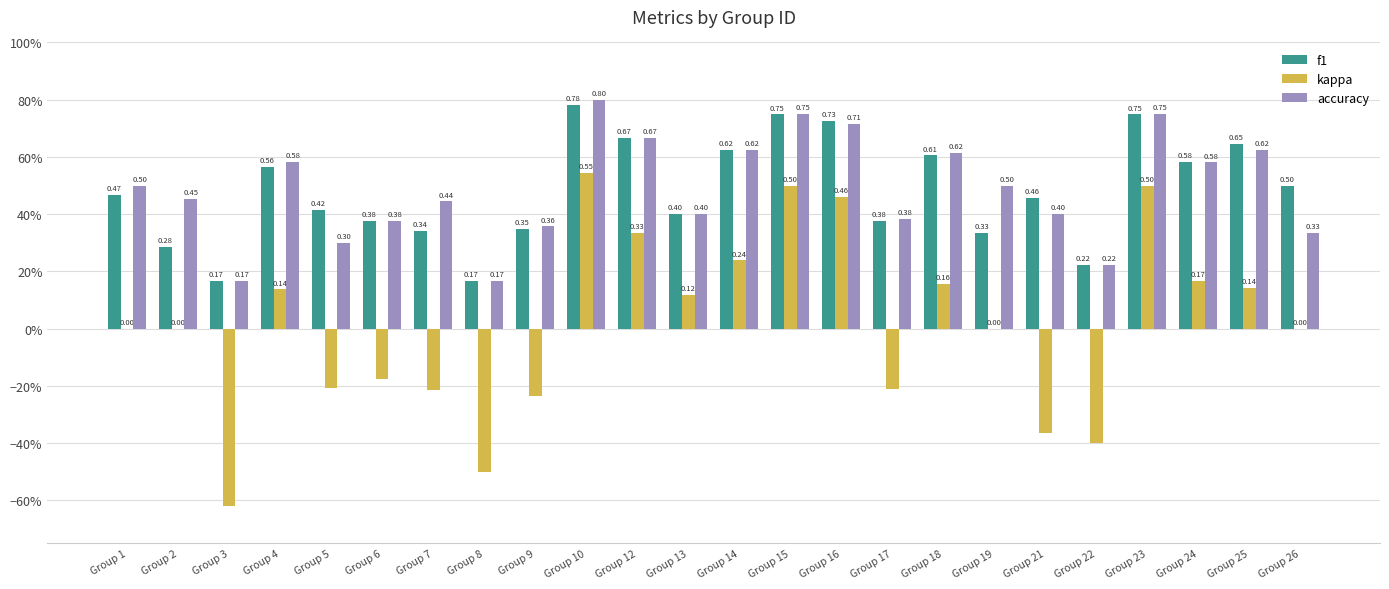

Reading right to left, transcribe all the data shown in this chart.

f1: Group 26=0.5	Group 25=0.6	Group 24=0.6	Group 23=0.7	Group 22=0.2	Group 21=0.5	Group 19=0.3	Group 18=0.6	Group 17=0.4	Group 16=0.7	Group 15=0.7	Group 14=0.6	Group 13=0.4	Group 12=0.7	Group 10=0.8	Group 9=0.3	Group 8=0.2	Group 7=0.3	Group 6=0.4	Group 5=0.4	Group 4=0.6	Group 3=0.2	Group 2=0.3	Group 1=0.5
kappa: Group 26=0.0	Group 25=0.1	Group 24=0.2	Group 23=0.5	Group 22=-0.4	Group 21=-0.4	Group 19=0.0	Group 18=0.2	Group 17=-0.2	Group 16=0.5	Group 15=0.5	Group 14=0.2	Group 13=0.1	Group 12=0.3	Group 10=0.5	Group 9=-0.2	Group 8=-0.5	Group 7=-0.2	Group 6=-0.2	Group 5=-0.2	Group 4=0.1	Group 3=-0.6	Group 2=0.0	Group 1=0.0
accuracy: Group 26=0.3	Group 25=0.6	Group 24=0.6	Group 23=0.8	Group 22=0.2	Group 21=0.4	Group 19=0.5	Group 18=0.6	Group 17=0.4	Group 16=0.7	Group 15=0.8	Group 14=0.6	Group 13=0.4	Group 12=0.7	Group 10=0.8	Group 9=0.4	Group 8=0.2	Group 7=0.4	Group 6=0.4	Group 5=0.3	Group 4=0.6	Group 3=0.2	Group 2=0.5	Group 1=0.5